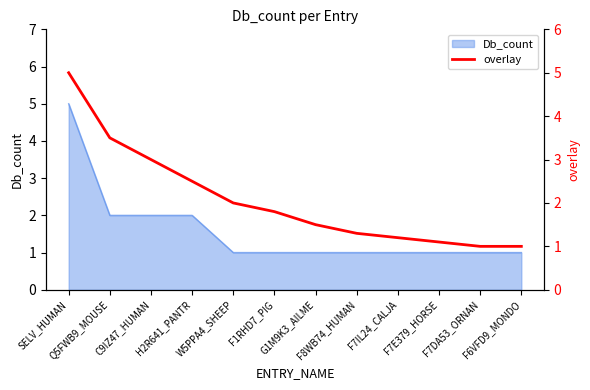

Between F7IL24_CALJA and G1M9K3_AILME, which is larger?

G1M9K3_AILME